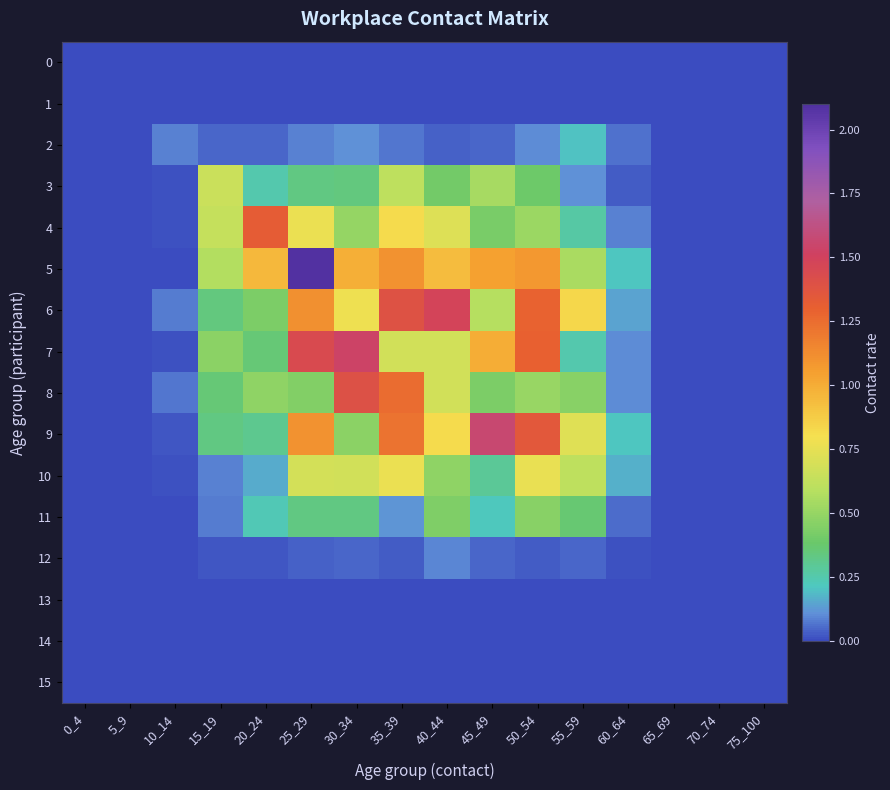

Reading left to right, extract all data points from this chart.

0: 0_4=0.0	5_9=0.0	10_14=0.0	15_19=0.0	20_24=0.0	25_29=0.0	30_34=0.0	35_39=0.0	40_44=0.0	45_49=0.0	50_54=0.0	55_59=0.0	60_64=0.0	65_69=0.0	70_74=0.0	75_100=0.0
1: 0_4=0.0	5_9=0.0	10_14=0.0	15_19=0.0	20_24=0.0	25_29=0.0	30_34=0.0	35_39=0.0	40_44=0.0	45_49=0.0	50_54=0.0	55_59=0.0	60_64=0.0	65_69=0.0	70_74=0.0	75_100=0.0
2: 0_4=0.0	5_9=0.0	10_14=0.1	15_19=0.0	20_24=0.0	25_29=0.1	30_34=0.1	35_39=0.1	40_44=0.0	45_49=0.0	50_54=0.1	55_59=0.2	60_64=0.1	65_69=0.0	70_74=0.0	75_100=0.0
3: 0_4=0.0	5_9=0.0	10_14=0.0	15_19=0.7	20_24=0.3	25_29=0.3	30_34=0.3	35_39=0.6	40_44=0.4	45_49=0.5	50_54=0.4	55_59=0.1	60_64=0.0	65_69=0.0	70_74=0.0	75_100=0.0
4: 0_4=0.0	5_9=0.0	10_14=0.0	15_19=0.6	20_24=1.3	25_29=0.8	30_34=0.5	35_39=0.8	40_44=0.7	45_49=0.4	50_54=0.5	55_59=0.3	60_64=0.1	65_69=0.0	70_74=0.0	75_100=0.0
5: 0_4=0.0	5_9=0.0	10_14=0.0	15_19=0.6	20_24=1.0	25_29=2.1	30_34=1.0	35_39=1.1	40_44=0.9	45_49=1.0	50_54=1.1	55_59=0.6	60_64=0.2	65_69=0.0	70_74=0.0	75_100=0.0
6: 0_4=0.0	5_9=0.0	10_14=0.1	15_19=0.3	20_24=0.4	25_29=1.1	30_34=0.8	35_39=1.4	40_44=1.5	45_49=0.6	50_54=1.3	55_59=0.8	60_64=0.1	65_69=0.0	70_74=0.0	75_100=0.0
7: 0_4=0.0	5_9=0.0	10_14=0.0	15_19=0.5	20_24=0.4	25_29=1.4	30_34=1.5	35_39=0.7	40_44=0.7	45_49=1.0	50_54=1.3	55_59=0.3	60_64=0.1	65_69=0.0	70_74=0.0	75_100=0.0
8: 0_4=0.0	5_9=0.0	10_14=0.1	15_19=0.4	20_24=0.5	25_29=0.4	30_34=1.4	35_39=1.3	40_44=0.7	45_49=0.4	50_54=0.5	55_59=0.5	60_64=0.1	65_69=0.0	70_74=0.0	75_100=0.0
9: 0_4=0.0	5_9=0.0	10_14=0.0	15_19=0.3	20_24=0.3	25_29=1.1	30_34=0.5	35_39=1.2	40_44=0.8	45_49=1.6	50_54=1.3	55_59=0.7	60_64=0.2	65_69=0.0	70_74=0.0	75_100=0.0
10: 0_4=0.0	5_9=0.0	10_14=0.0	15_19=0.1	20_24=0.2	25_29=0.7	30_34=0.7	35_39=0.8	40_44=0.5	45_49=0.3	50_54=0.8	55_59=0.6	60_64=0.2	65_69=0.0	70_74=0.0	75_100=0.0
11: 0_4=0.0	5_9=0.0	10_14=0.0	15_19=0.1	20_24=0.2	25_29=0.3	30_34=0.3	35_39=0.1	40_44=0.4	45_49=0.2	50_54=0.5	55_59=0.4	60_64=0.1	65_69=0.0	70_74=0.0	75_100=0.0
12: 0_4=0.0	5_9=0.0	10_14=0.0	15_19=0.0	20_24=0.0	25_29=0.0	30_34=0.0	35_39=0.0	40_44=0.1	45_49=0.0	50_54=0.0	55_59=0.0	60_64=0.0	65_69=0.0	70_74=0.0	75_100=0.0
13: 0_4=0.0	5_9=0.0	10_14=0.0	15_19=0.0	20_24=0.0	25_29=0.0	30_34=0.0	35_39=0.0	40_44=0.0	45_49=0.0	50_54=0.0	55_59=0.0	60_64=0.0	65_69=0.0	70_74=0.0	75_100=0.0
14: 0_4=0.0	5_9=0.0	10_14=0.0	15_19=0.0	20_24=0.0	25_29=0.0	30_34=0.0	35_39=0.0	40_44=0.0	45_49=0.0	50_54=0.0	55_59=0.0	60_64=0.0	65_69=0.0	70_74=0.0	75_100=0.0
15: 0_4=0.0	5_9=0.0	10_14=0.0	15_19=0.0	20_24=0.0	25_29=0.0	30_34=0.0	35_39=0.0	40_44=0.0	45_49=0.0	50_54=0.0	55_59=0.0	60_64=0.0	65_69=0.0	70_74=0.0	75_100=0.0